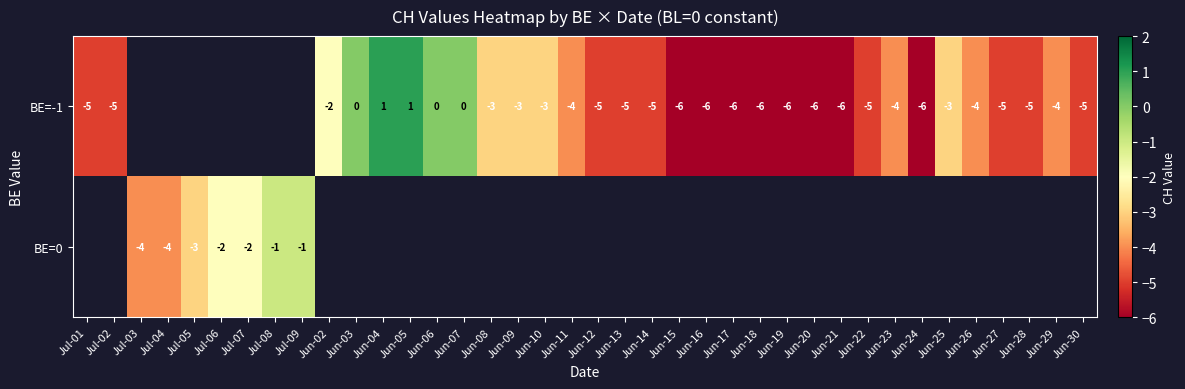

The value of BE=-1 at Jun-27 is -2. True or false?

False